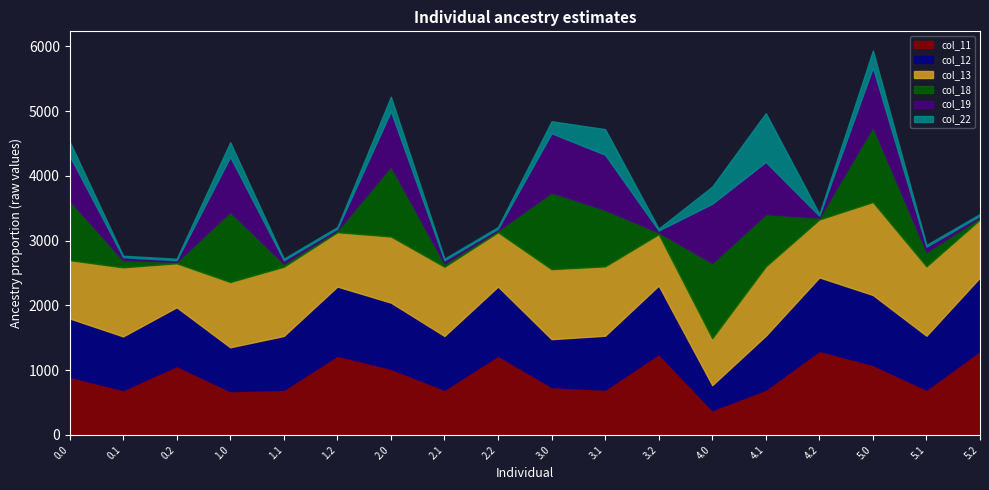

Does the chart display data point markers on the line(s)?

No